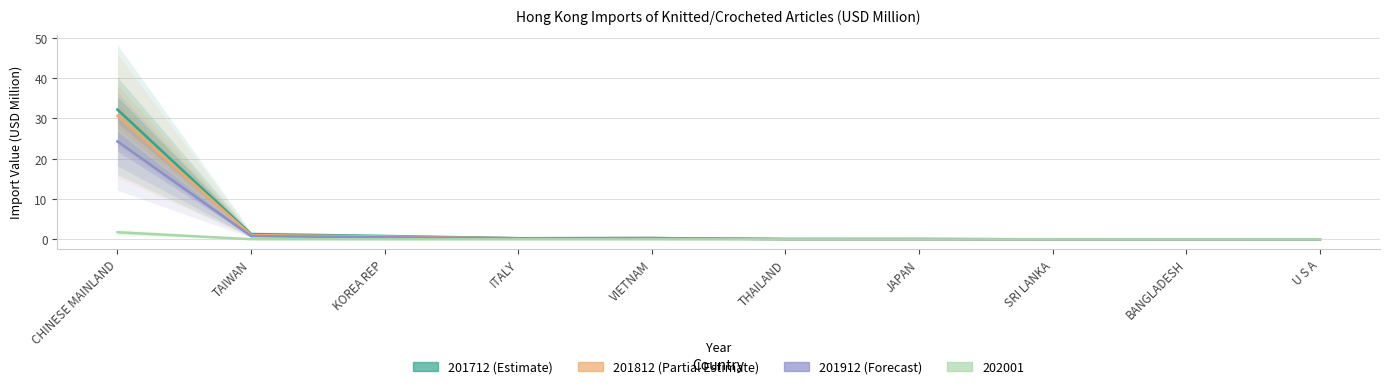

Is it true that 201812 equals 0.4 at ITALY?

False